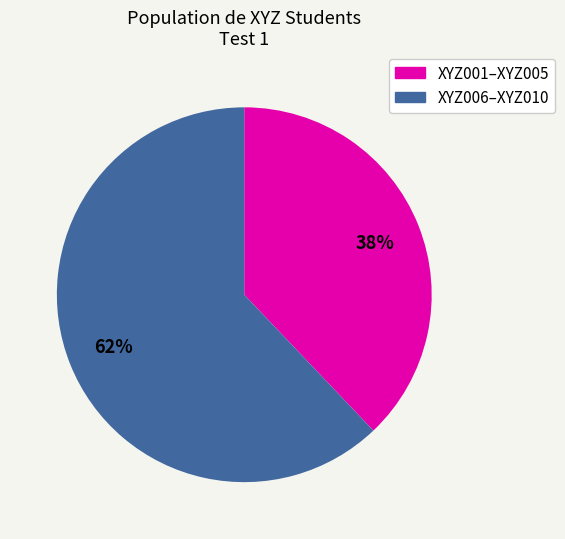

To the nearest percent, what is the average slice percentage?

50%